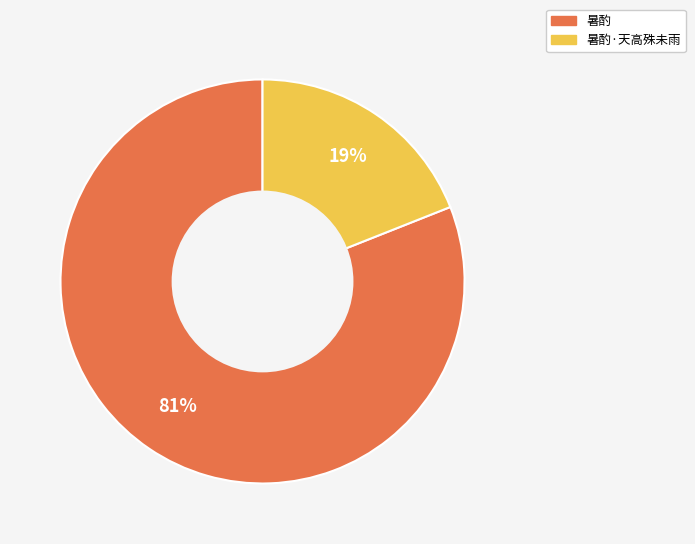

To the nearest percent, what is the difference between the 暑酌·天高殊未雨 and 暑酌 slice percentages?

62%